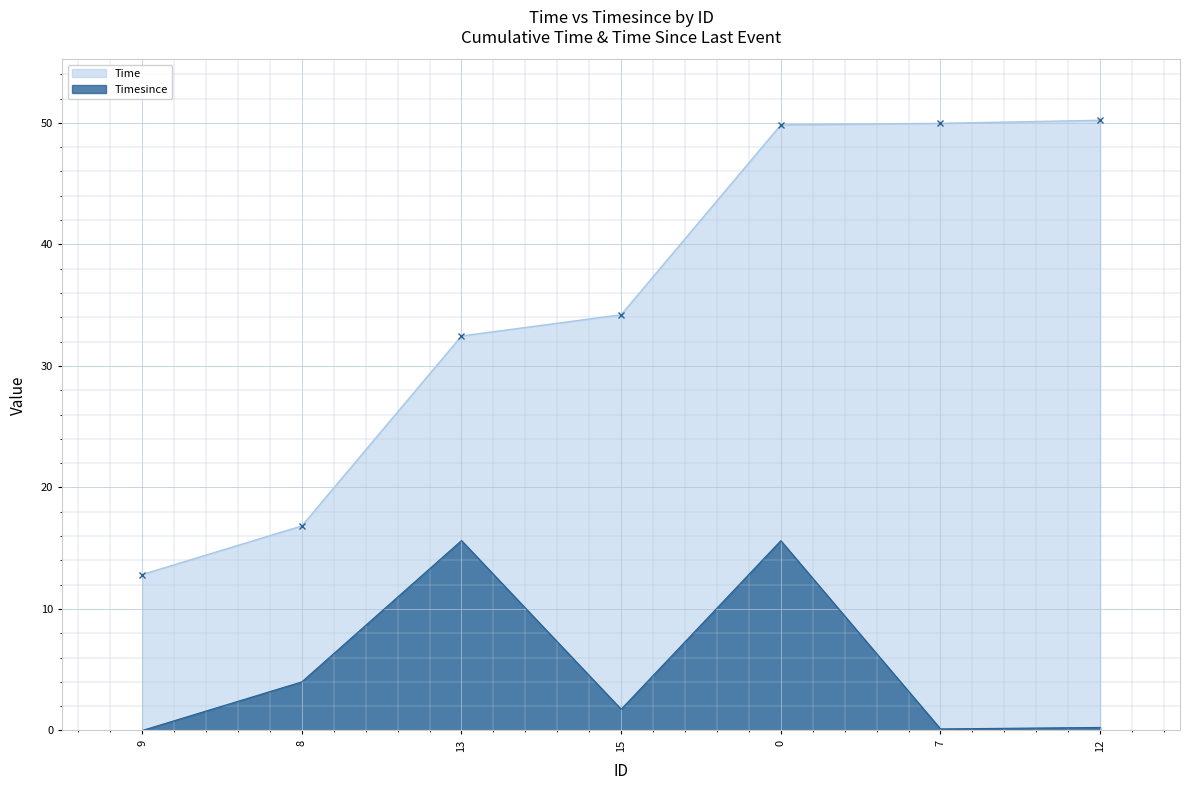

At how many categories does at least one series exceed 3?

7